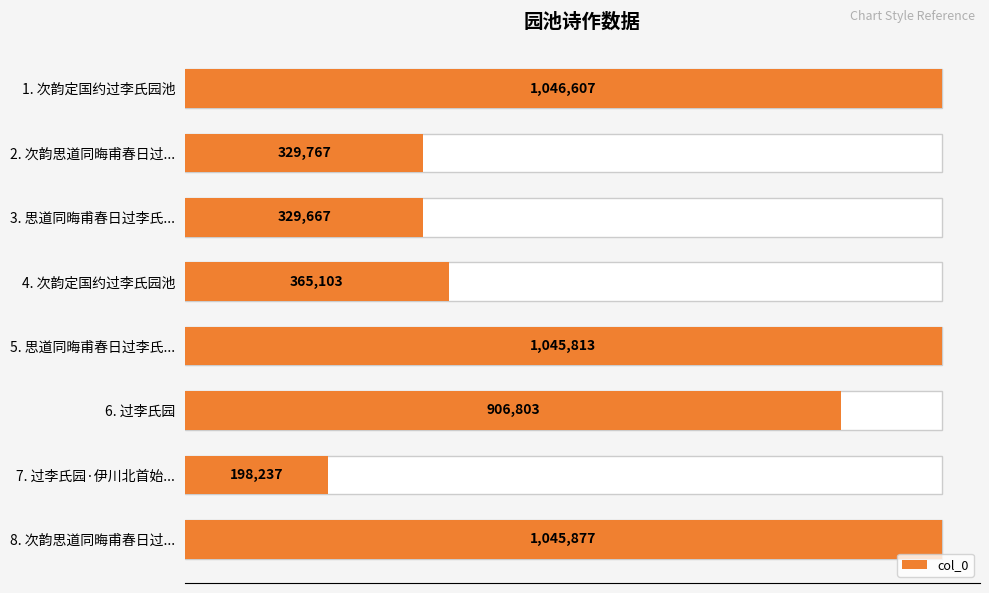

What is the greatest value displayed?

1046607